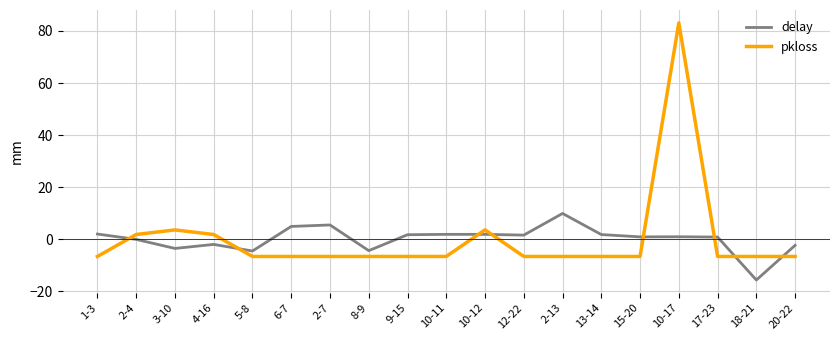

True or false: delay has more than 2 points higher than both neighbors.

True